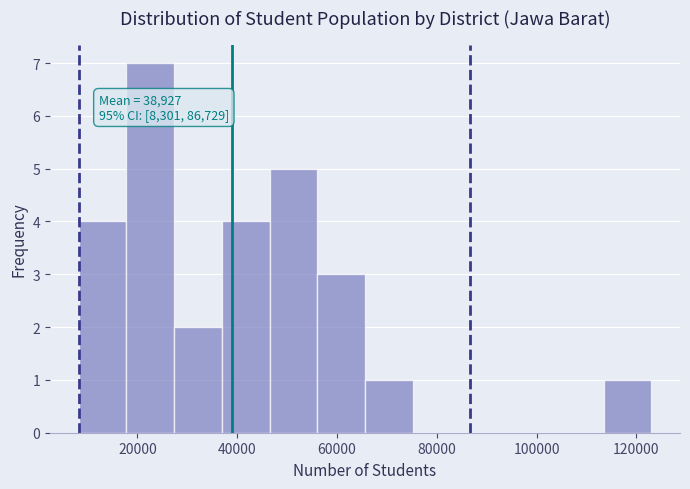

Which range on the x-axis has the tallest bar?

18000 to 28000